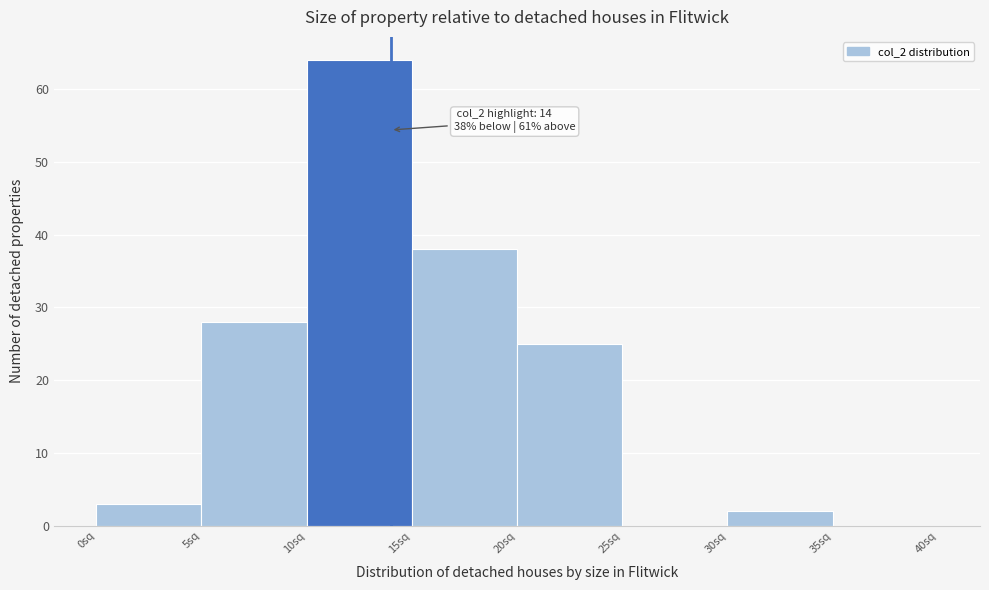

Which range on the x-axis has the tallest bar?

10 to 15